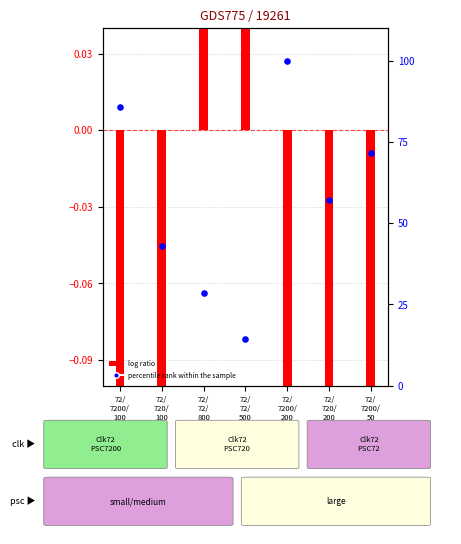

At which category is the sum across all series the highest?

72/
7200/
200